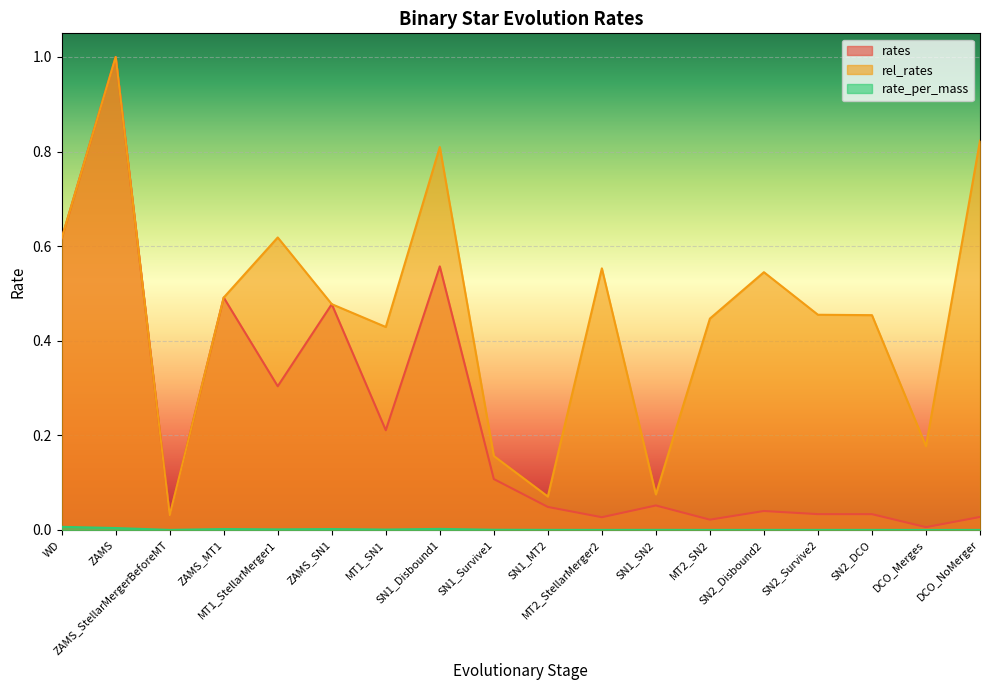

Where is rate_per_mass nearest to the value 0?

DCO_Merges